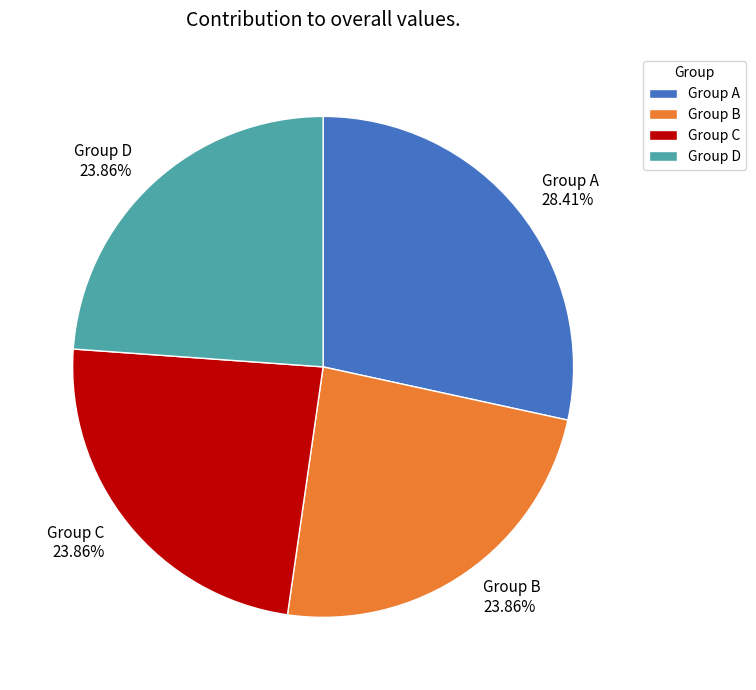

What is the ratio of the value at Group D 23.86% to the value at Group A 28.41%?

0.8